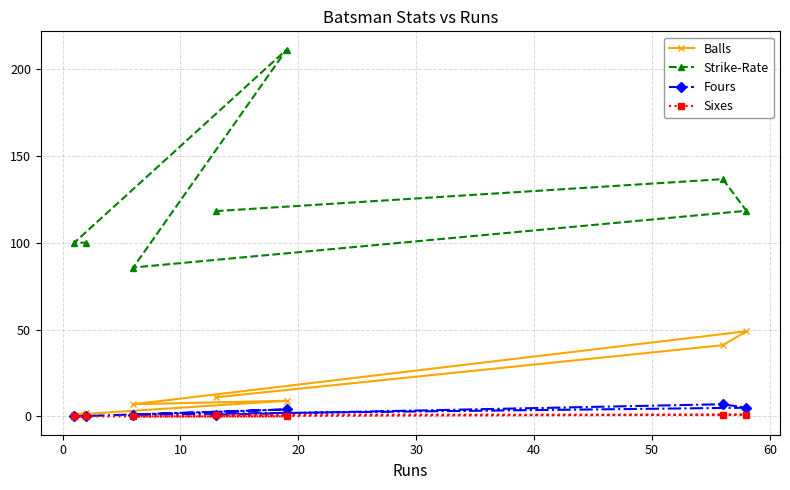

Reading right to left, list all the values displayed in this chart.

Balls: 2.0	1.0	9.0	7.0	49.0	41.0	11.0
Strike-Rate: 100.0	100.0	211.1	85.7	118.4	136.6	118.2
Fours: 0.0	0.0	4.0	1.0	5.0	7.0	1.0
Sixes: 0.0	0.0	0.0	0.0	1.0	1.0	1.0